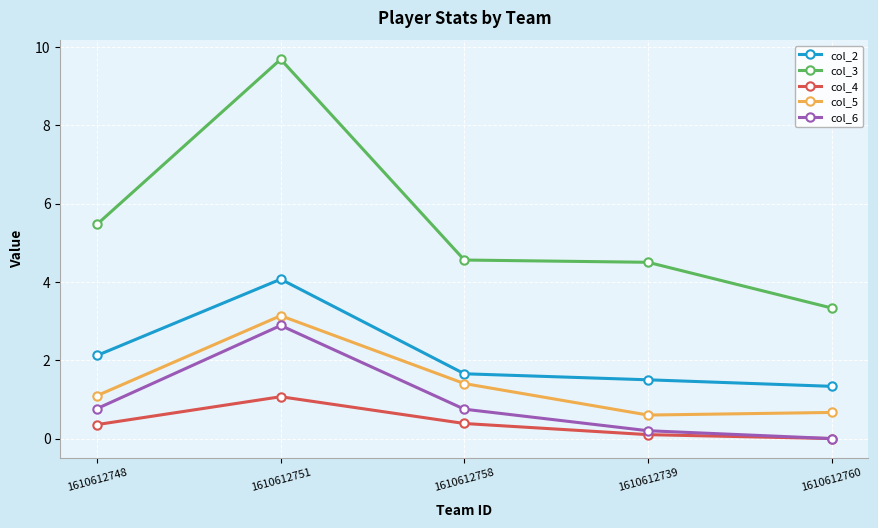

What is the maximum value for col_3?

9.7